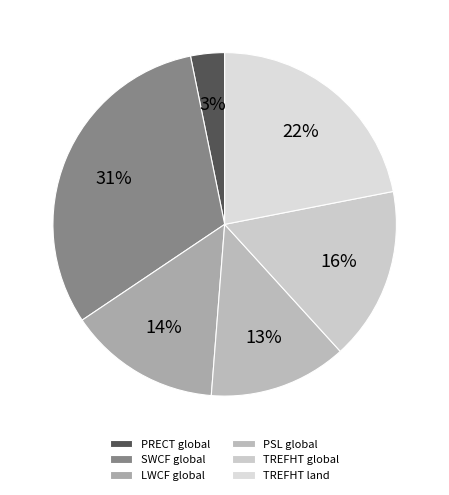

To the nearest percent, what is the difference between the TREFHT land and TREFHT global slice percentages?

6%